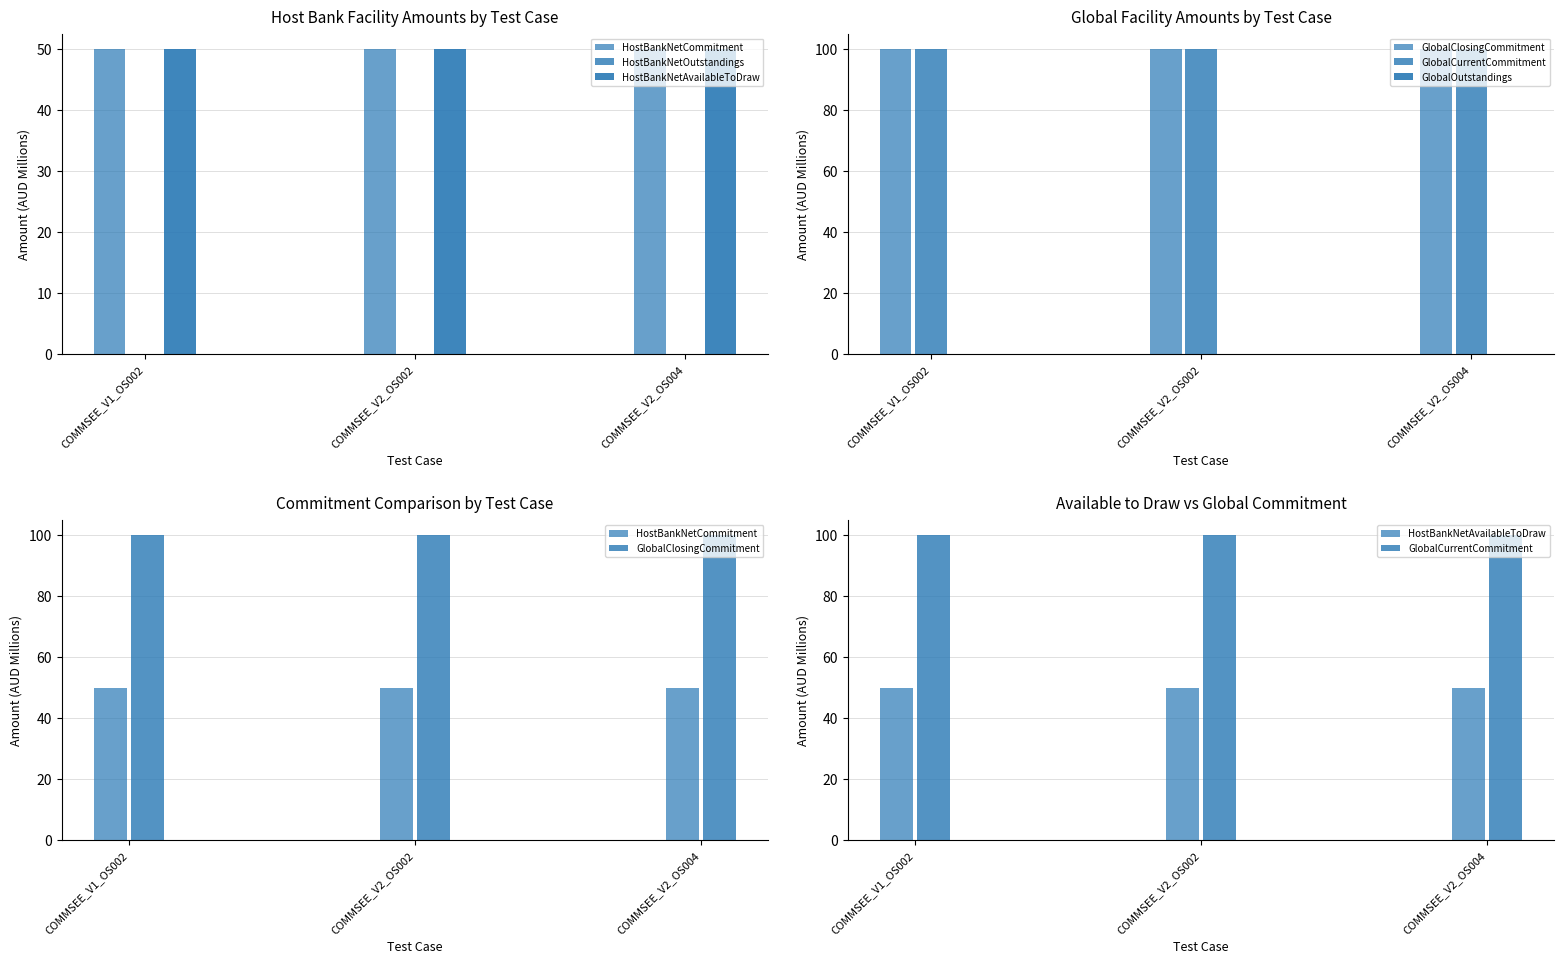

True or false: GlobalCurrentCommitment has a value of 100 at COMMSEE_V2_OS002.

True